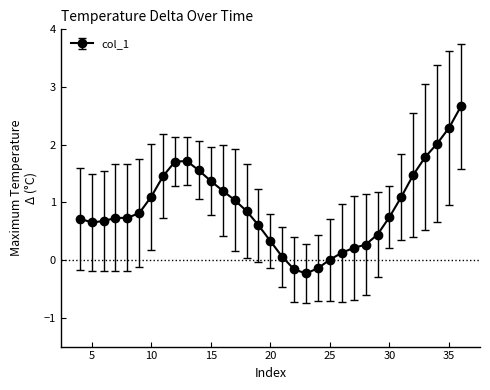

True or false: the data has more than 0 interior local peaks.

True